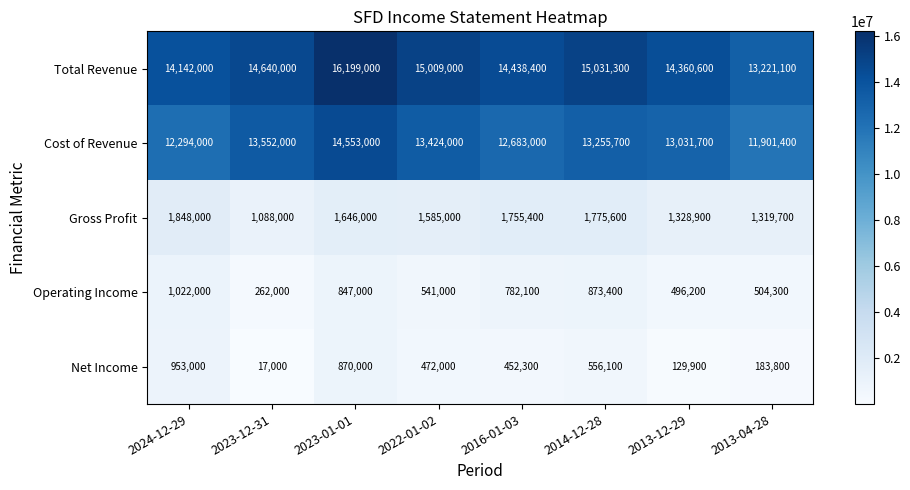

What is the total value across all series at 2023-01-01?

34115000